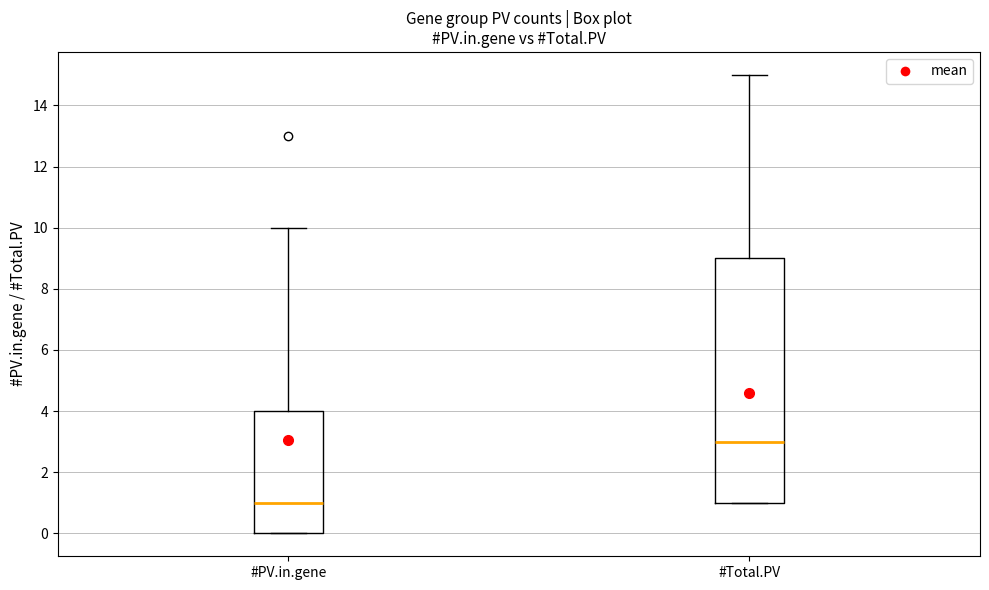

Which box has the lowest median line?

#PV.in.gene